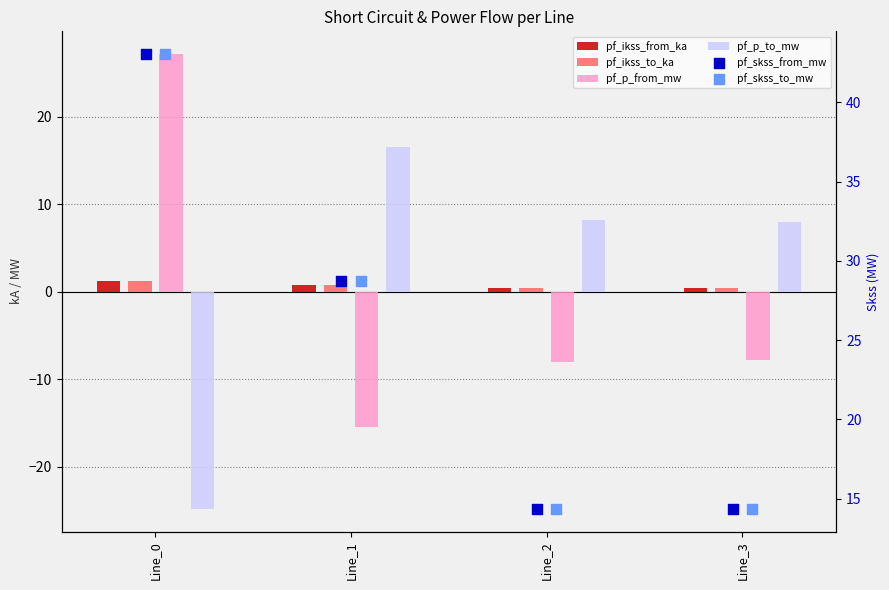

Is the value of pf_skss_from_mw at Line_1 greater than the value of pf_ikss_to_ka at Line_1?

Yes